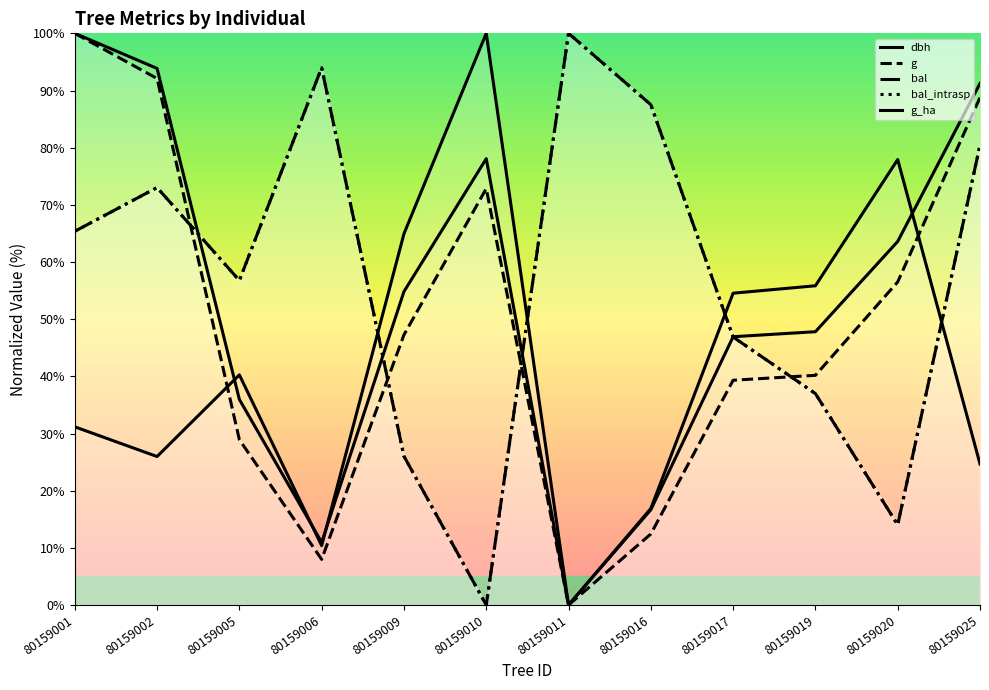

What is the value of the bal_intrasp point at the 5th from the left?

26.0